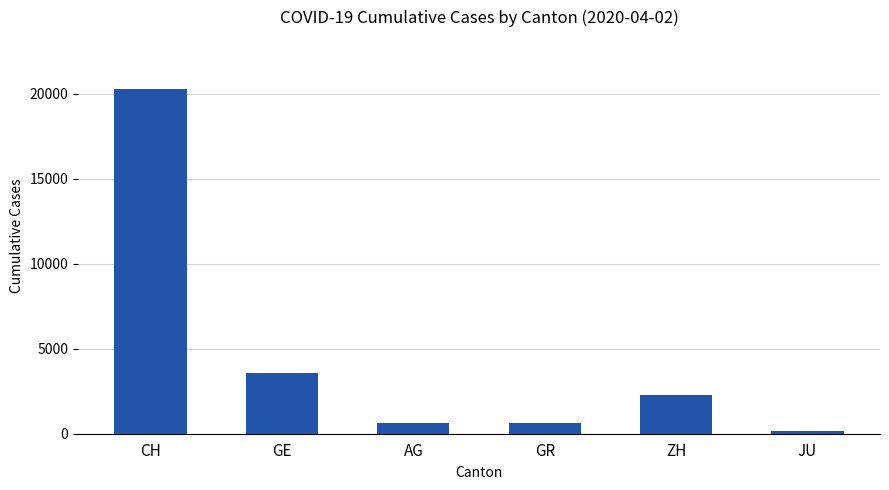

Is it true that the value at GR is 622?

True